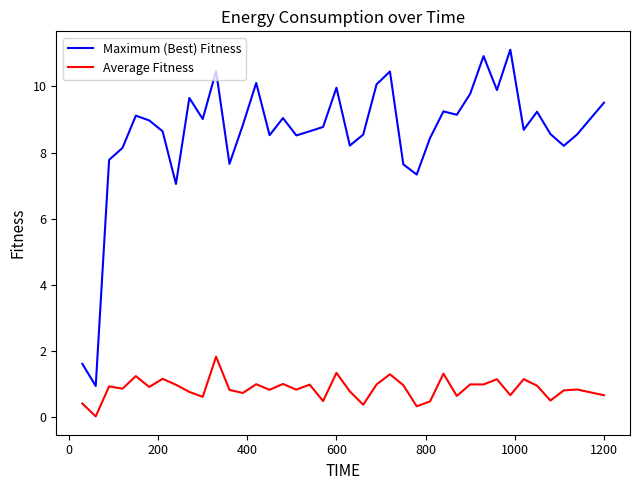

What is the difference between the maximum and minimum values in the Maximum (Best) Fitness series?

10.2